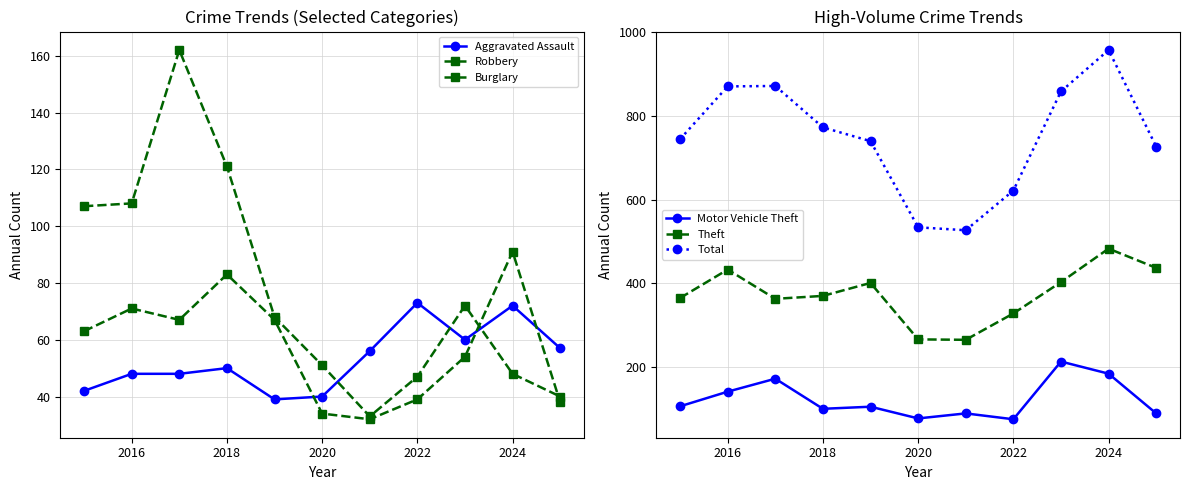

What is the difference between the maximum and second lowest values in the Aggravated Assault series?

33